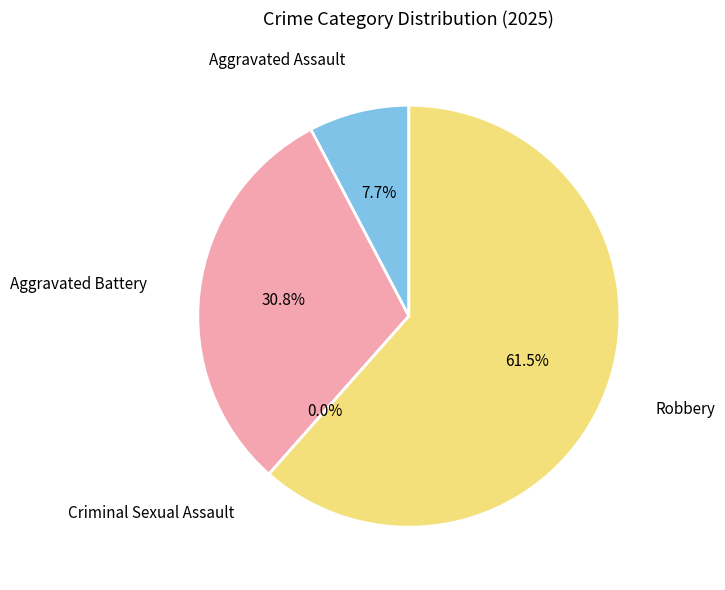

Is it true that Aggravated Assault is 20% of the pie?

False